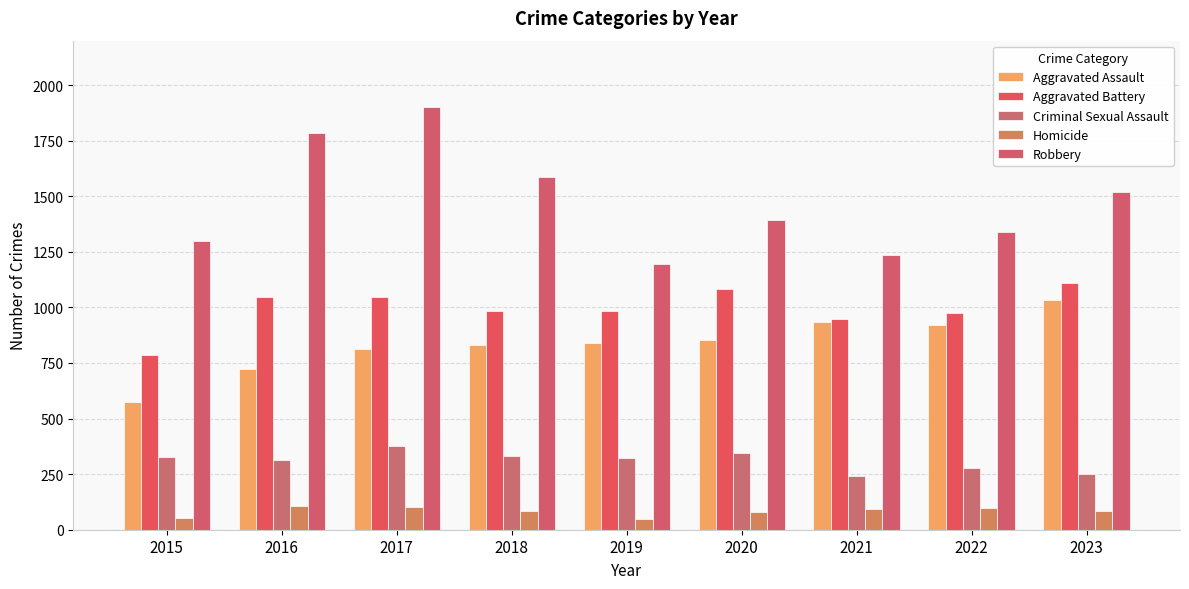

How many data points in Criminal Sexual Assault are less than 324?

4